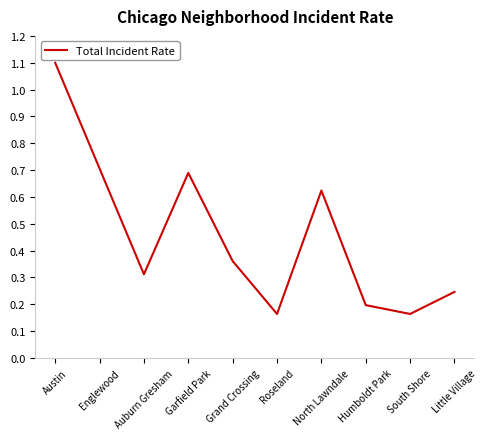

Which category has the highest value across all series?

Austin